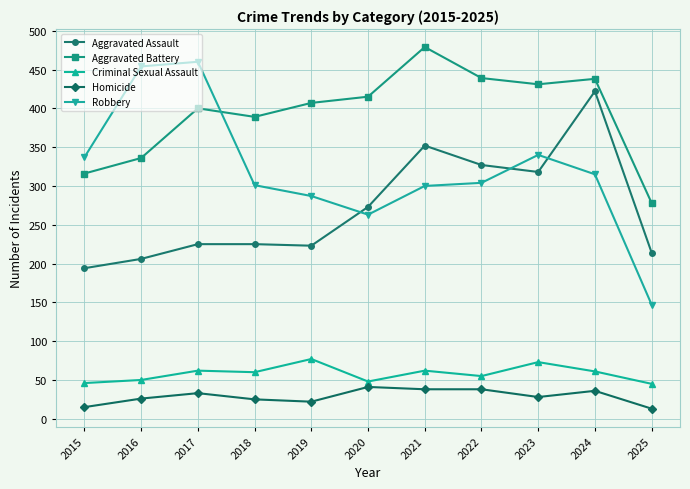

What is the value of the Aggravated Battery point at the 11th from the left?

278